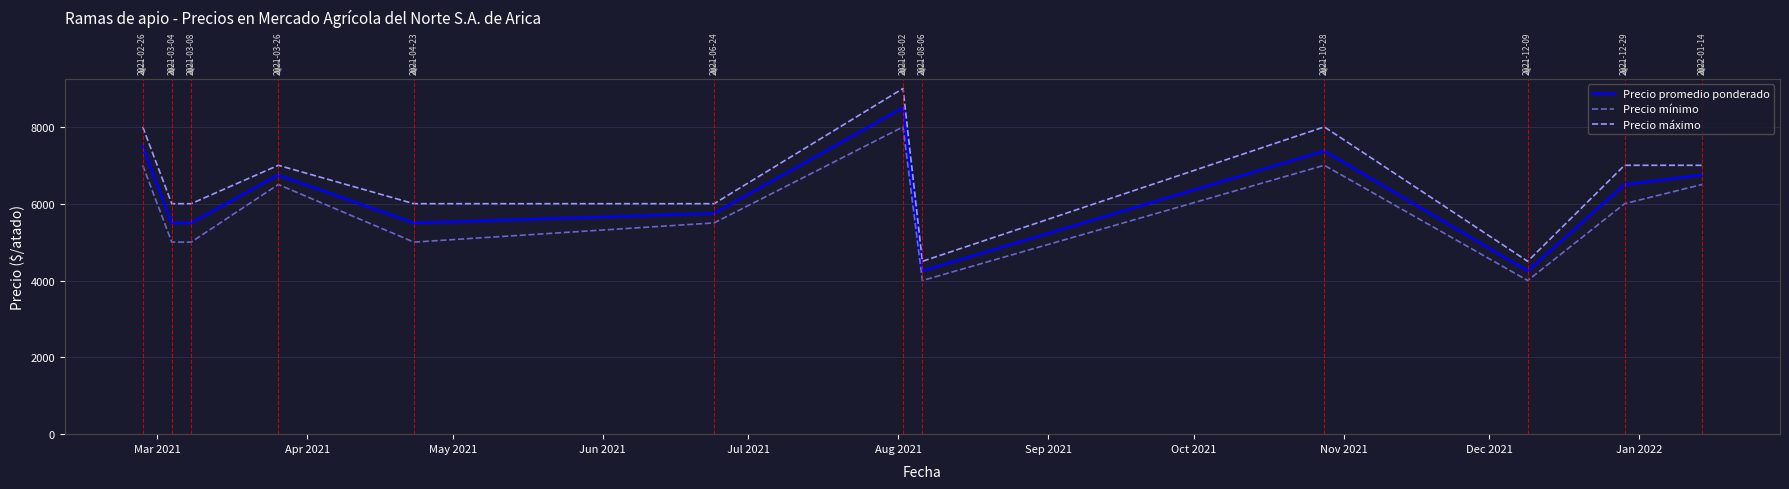

What is the difference between the maximum and minimum values in the Precio promedio ponderado series?

4250